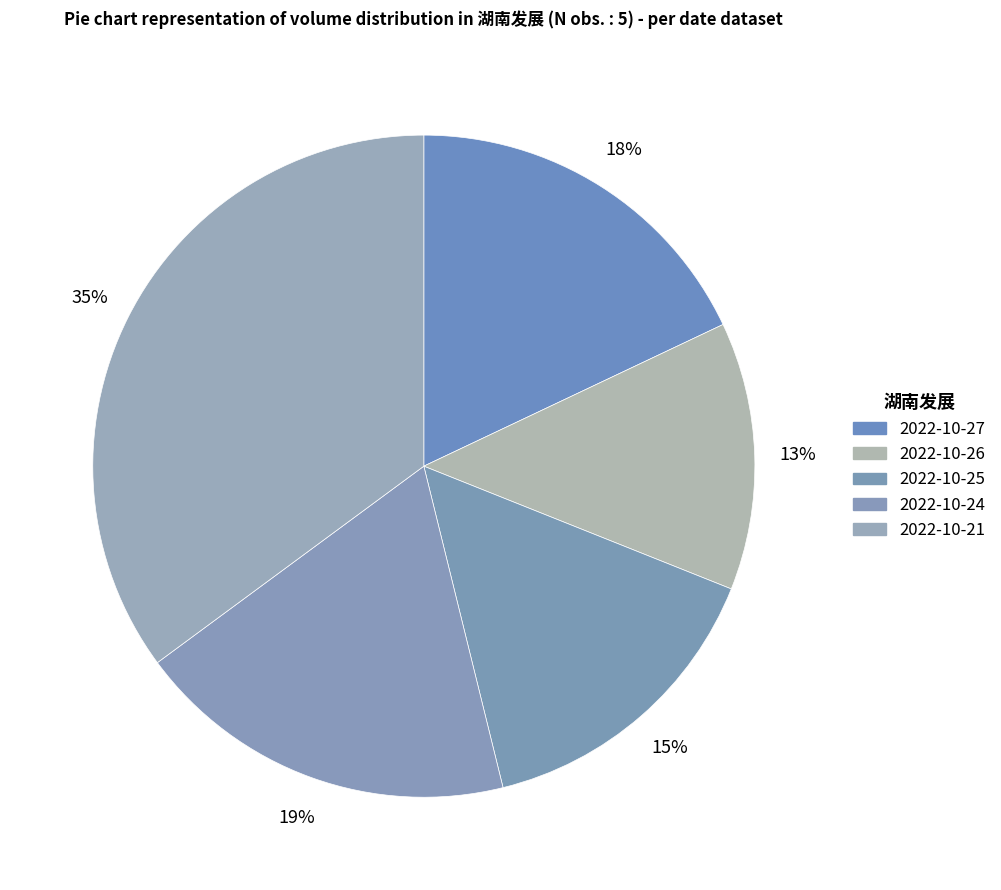

Rank the categories by value from highest to lowest.

2022-10-21, 2022-10-24, 2022-10-27, 2022-10-25, 2022-10-26